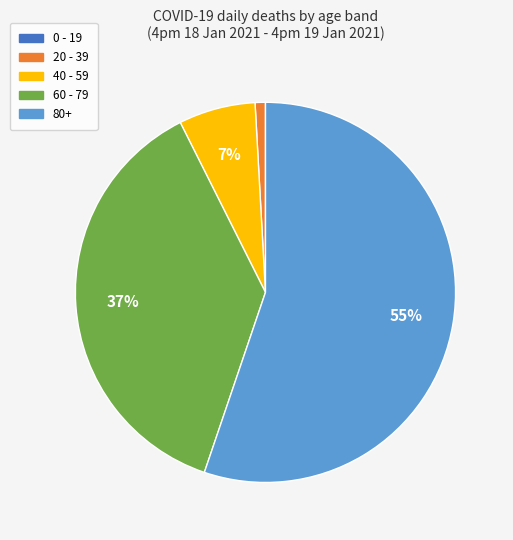

Does any single category account for the majority?

Yes